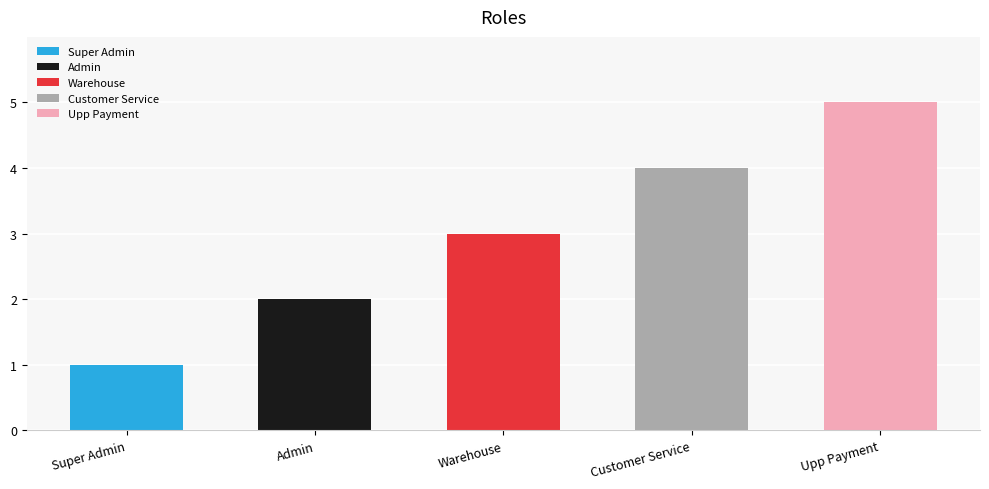

What is the approximate value at Warehouse?

3